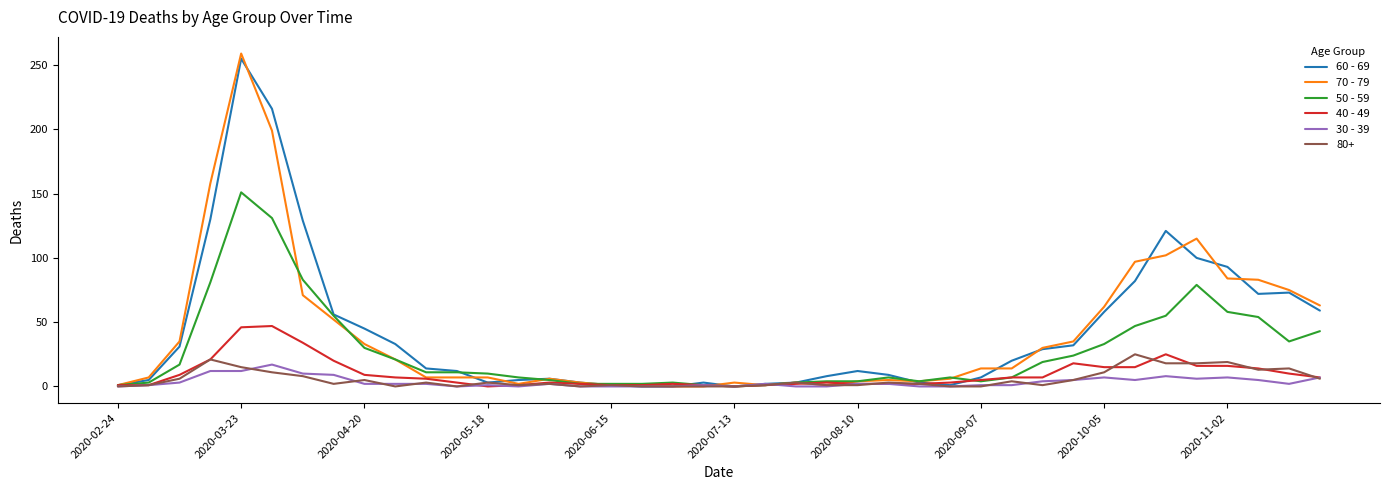

Which series has the largest range (max minus min)?

70 - 79